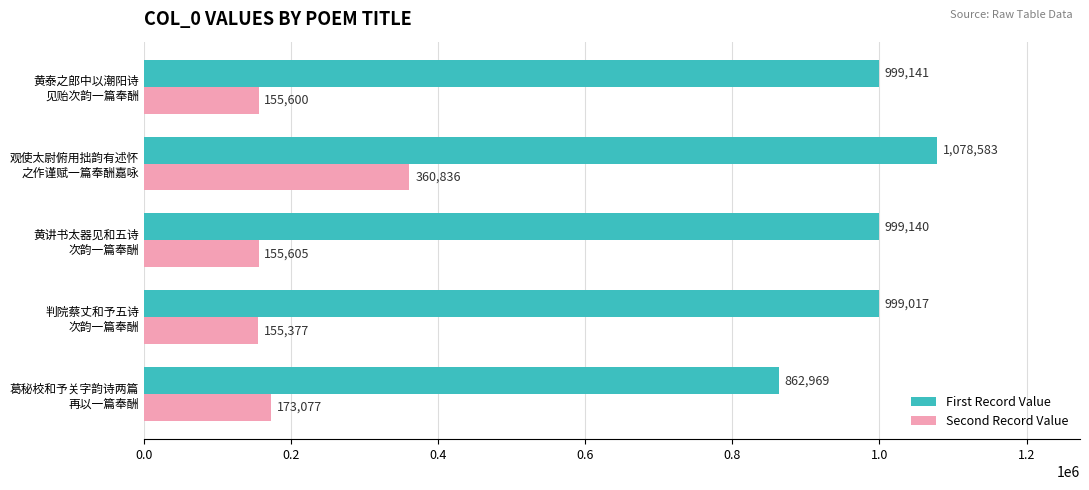

Which series has the largest range (max minus min)?

First Record Value